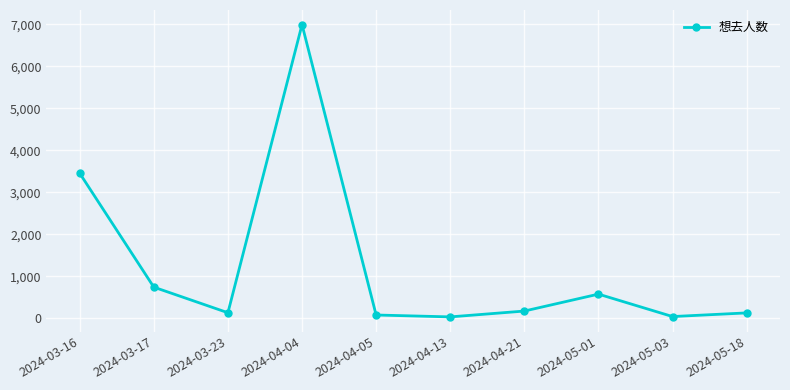

What is the approximate value at 2024-04-21, to the nearest 100?

200